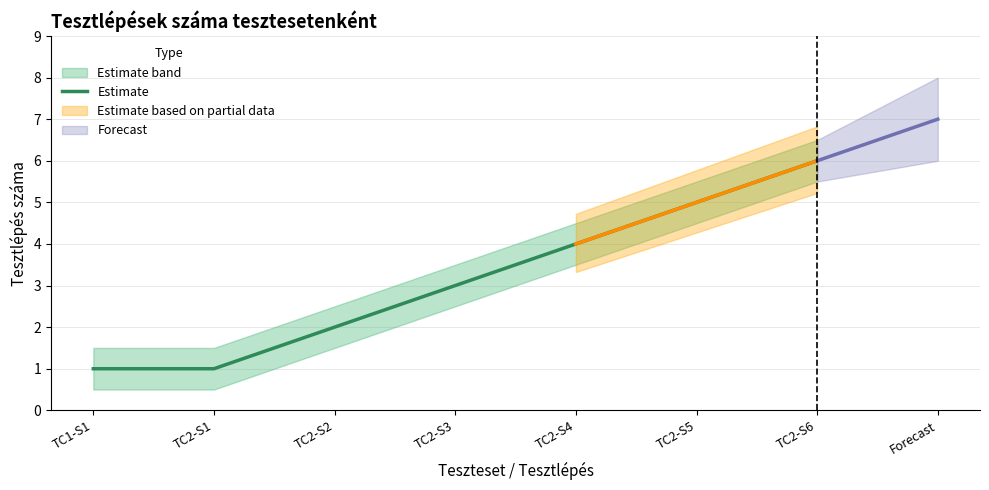

At which label is the value closest to 3?

TC2-S3